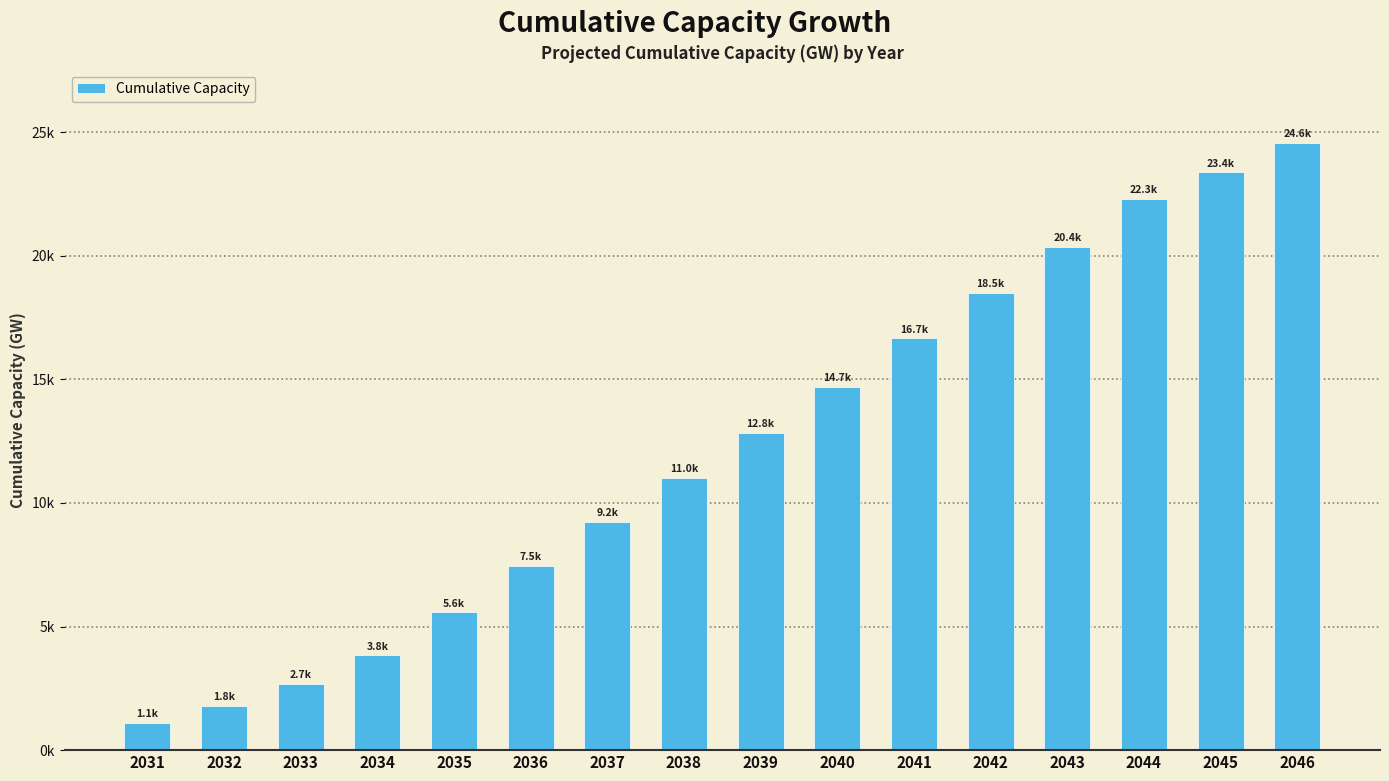

What is the average value?

12251.8